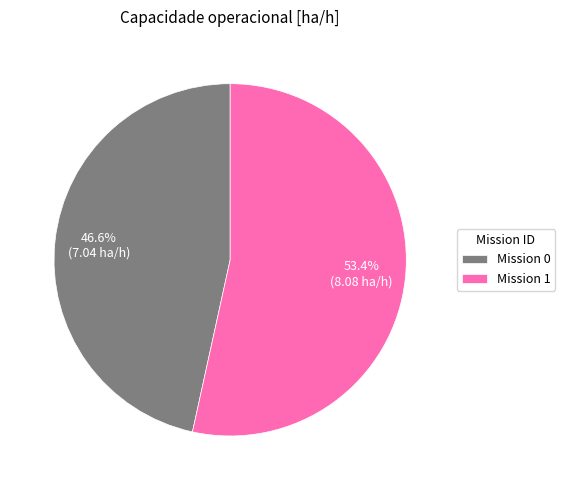

Rank the categories by value from highest to lowest.

Mission 1, Mission 0